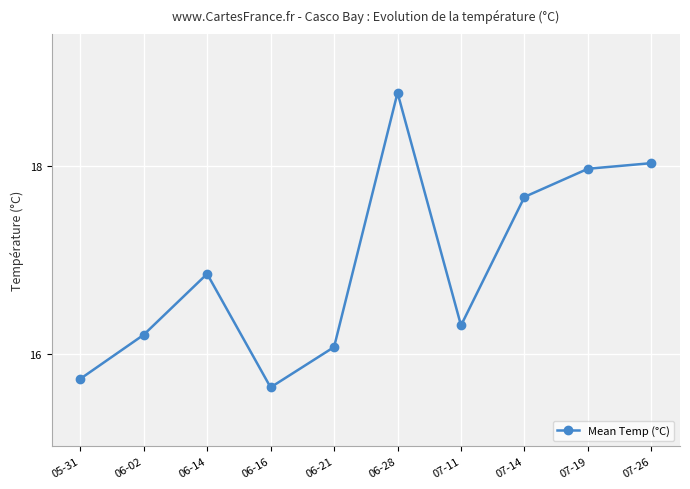

What position from the left is 07-11?

7